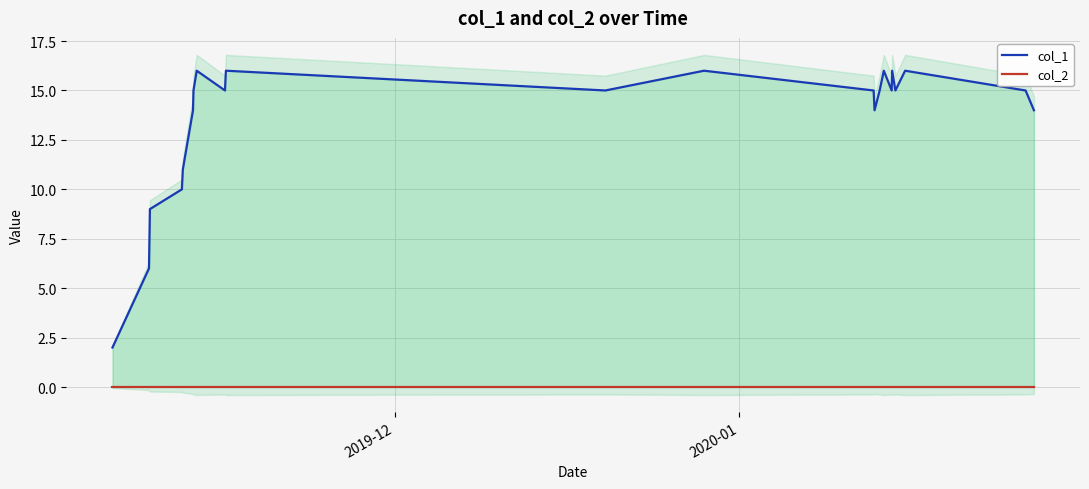

The value of col_2 at 2020-01 is 0. True or false?

True